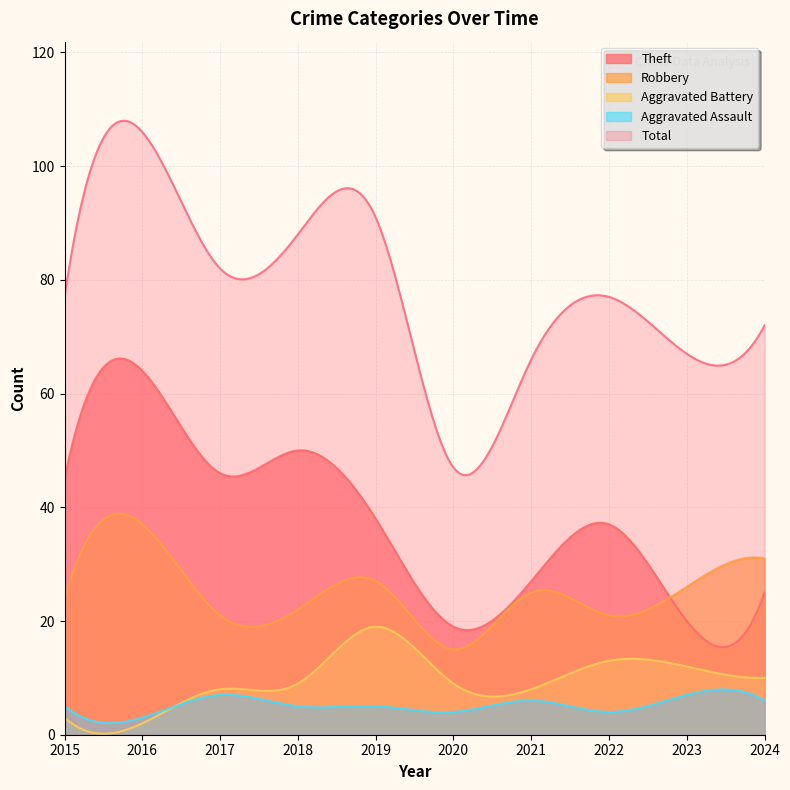

Rank the series by their maximum value, from lowest to highest.

Aggravated Assault, Aggravated Battery, Robbery, Theft, Total